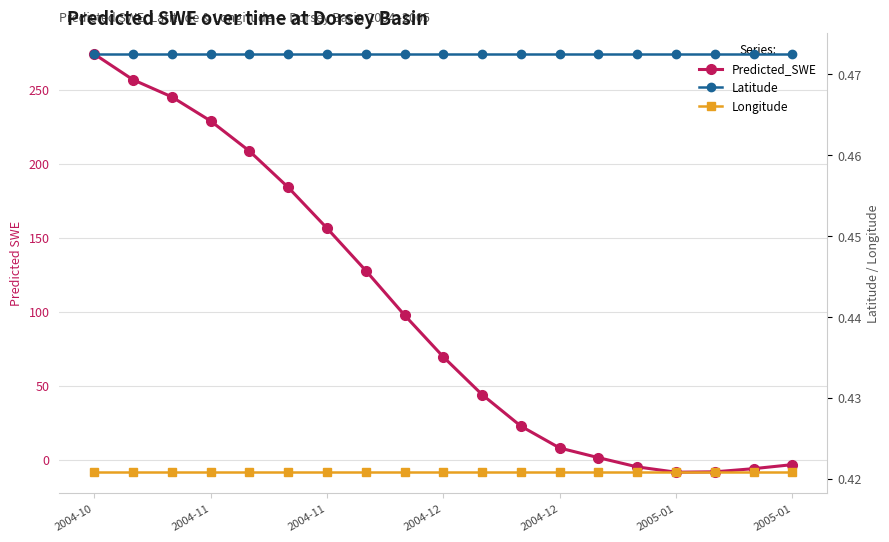

Does the chart have visible grid lines?

Yes